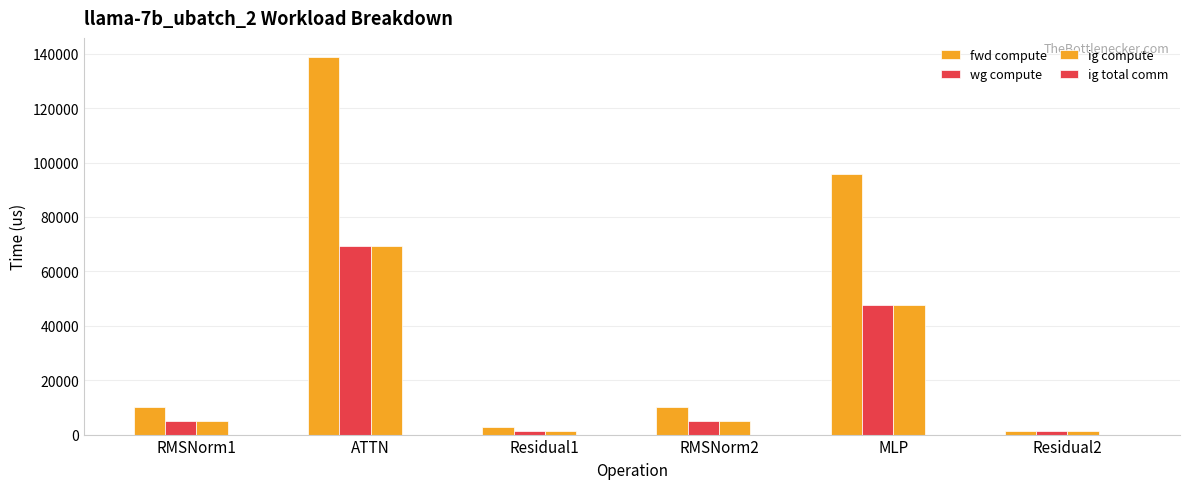

The value of wg compute at MLP is 63199.0. True or false?

False